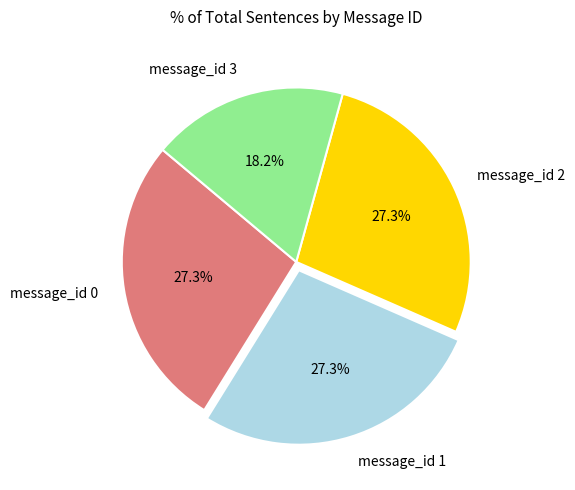

True or false: message_id 1 accounts for 27% of the total.

True